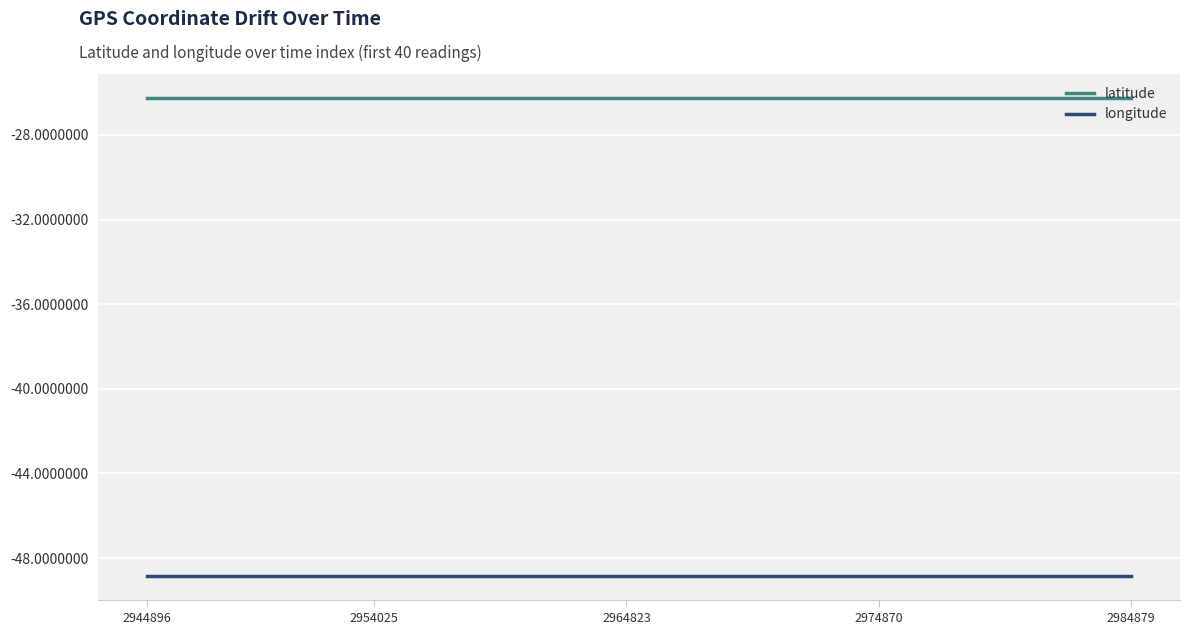

What is the highest value of the latitude series?

-26.3